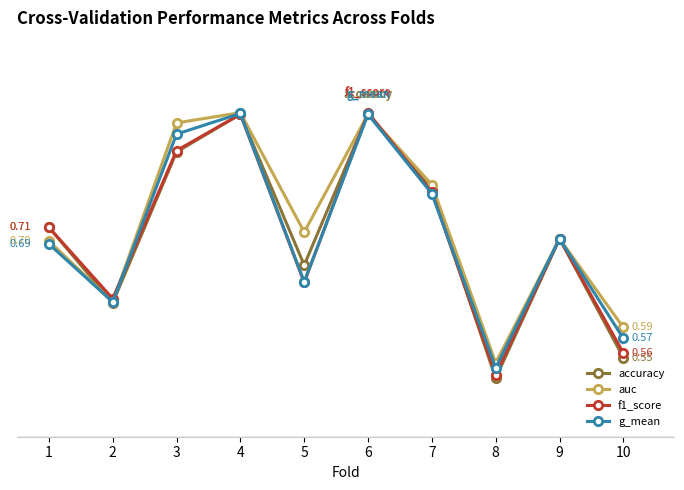

Where is the first local maximum for f1_score?

4